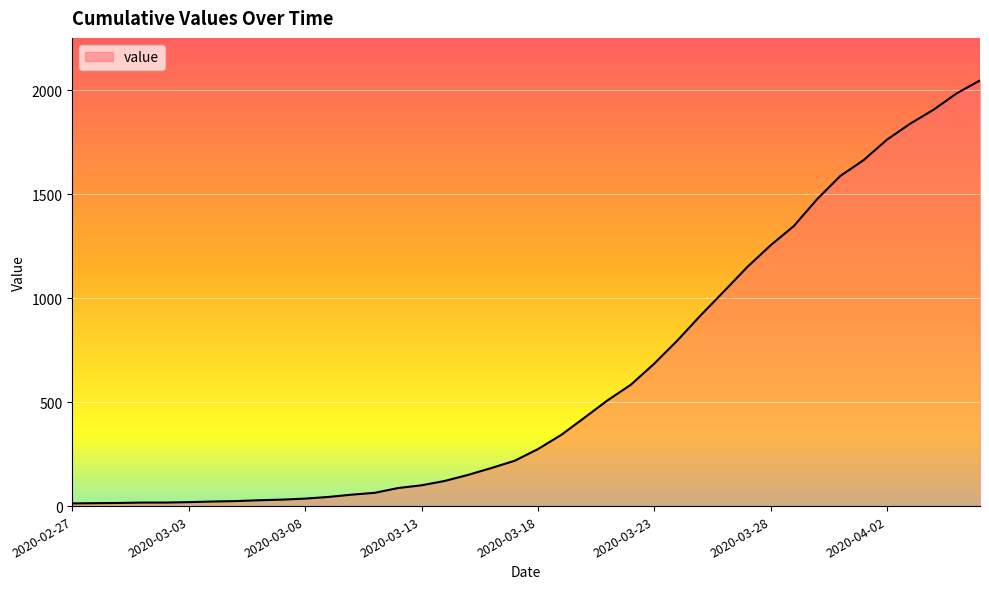

What is the maximum value shown in the chart?

2047